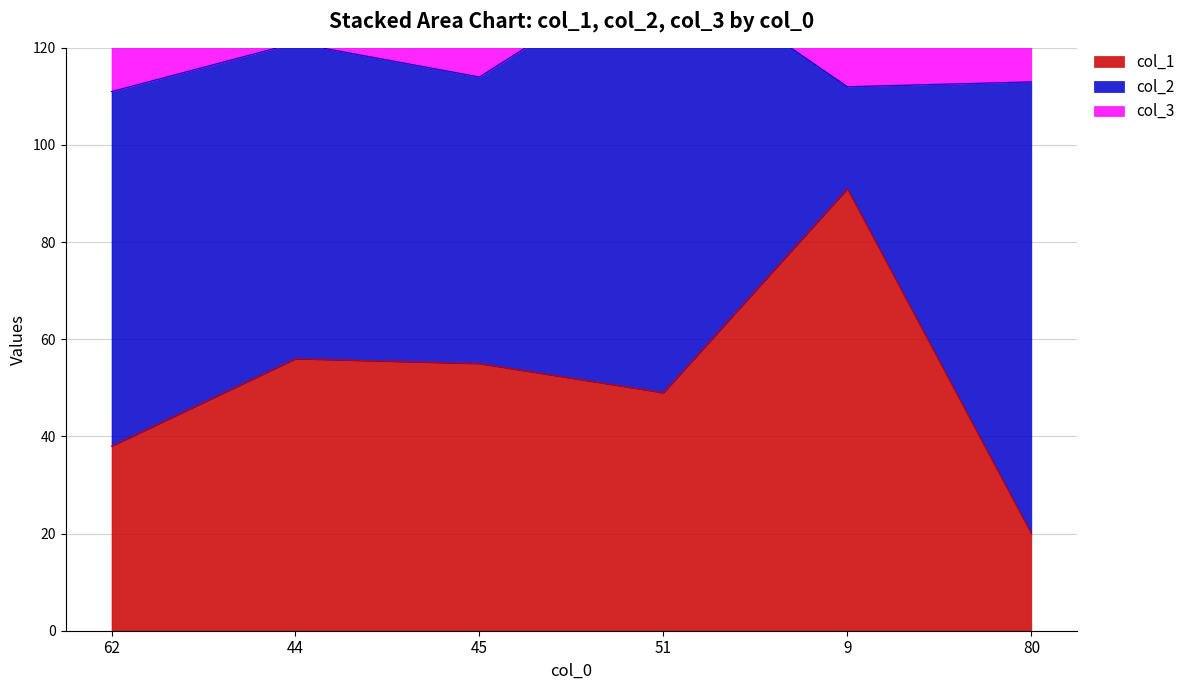

What are all the series names shown in the legend?

col_1, col_2, col_3